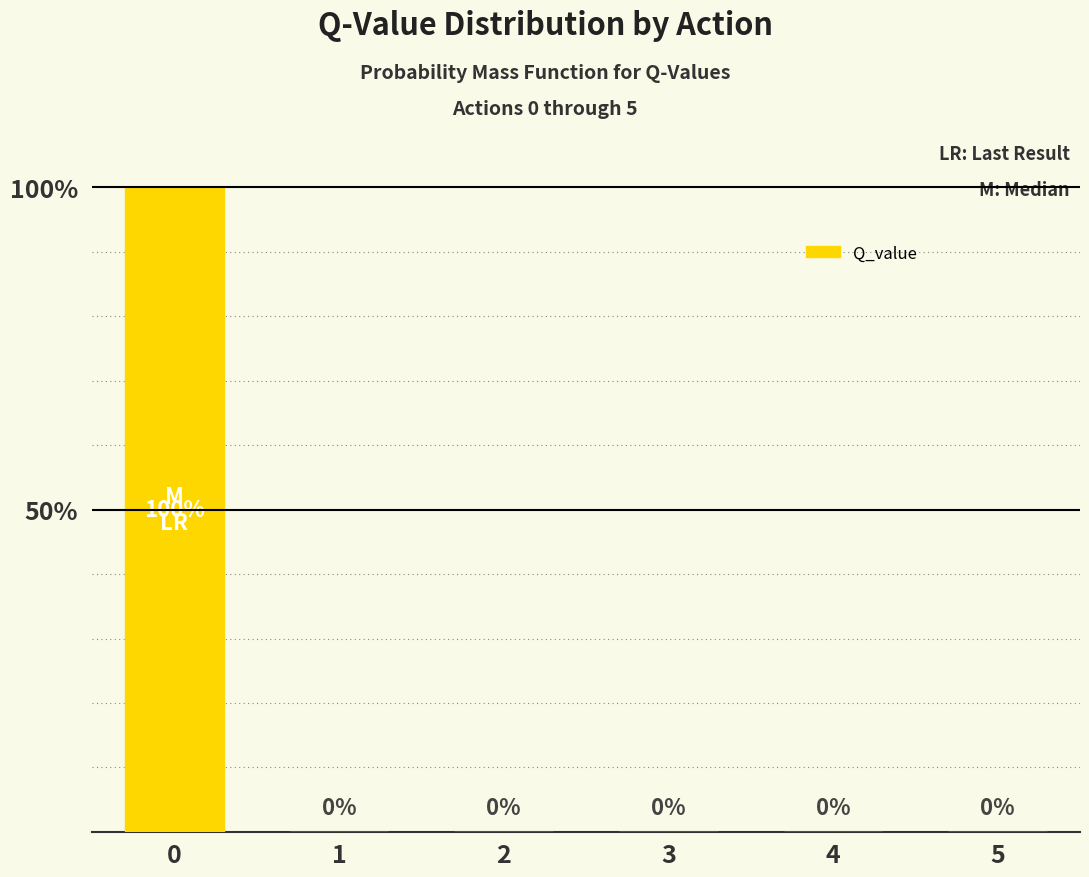

What is the sum of the values at 0 and 1?

100